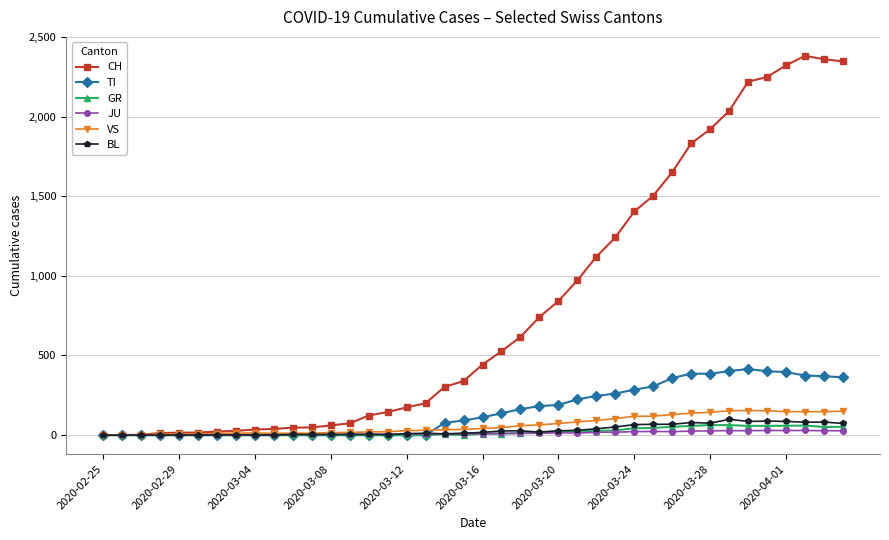

What is the value of the TI point at the 35th from the left?

415